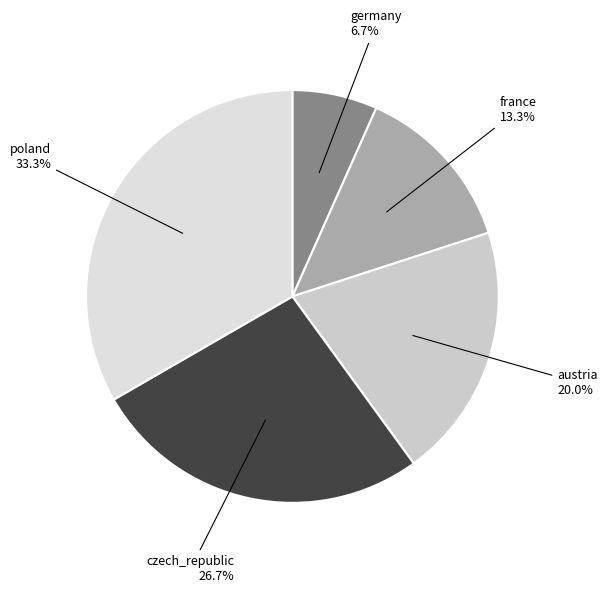

How many segments does this pie chart have?

5